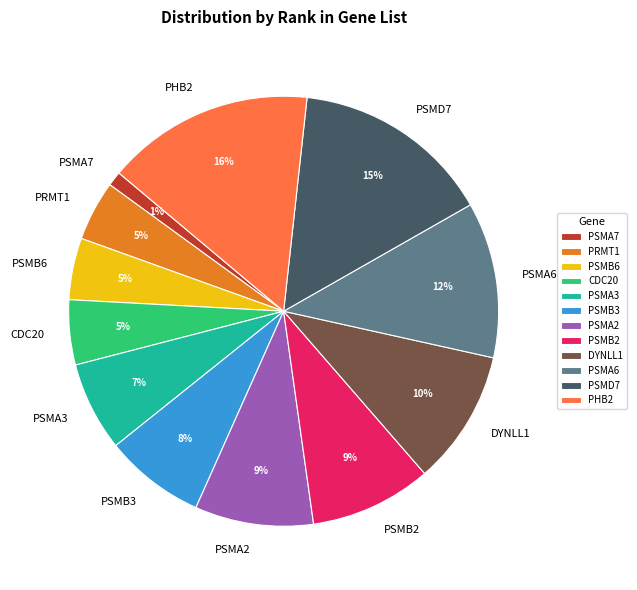

To the nearest percent, what is the average slice percentage?

8%